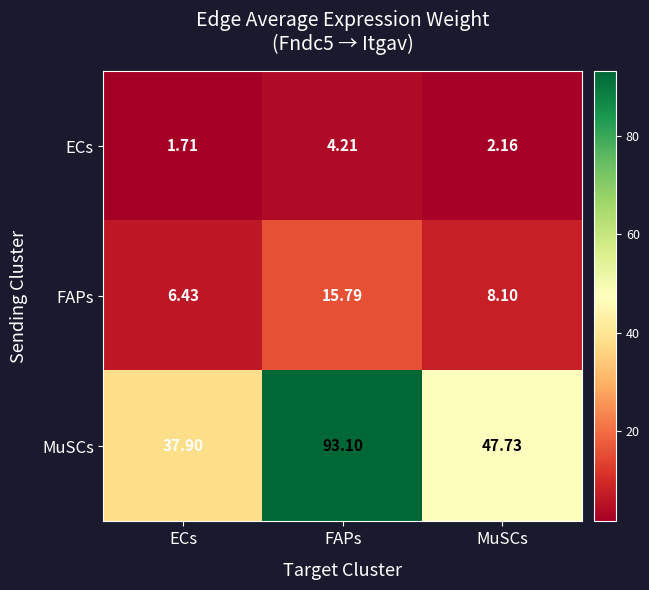

Which category has the lowest value in the FAPs series?

ECs